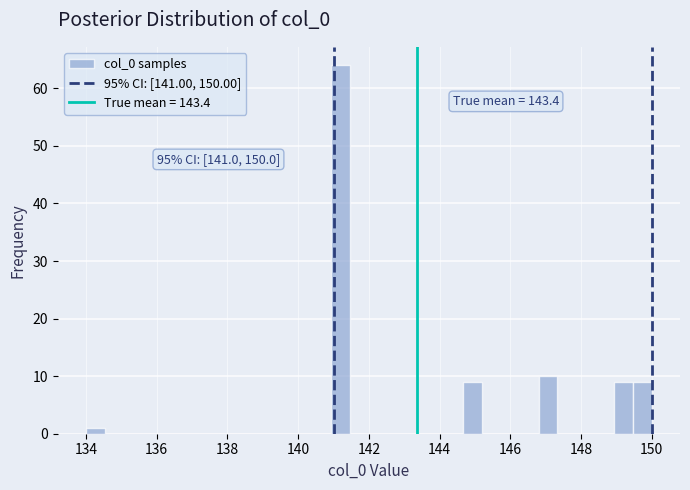

Read against the x-axis, roughly where is the centre of the tallest bar?

141.2